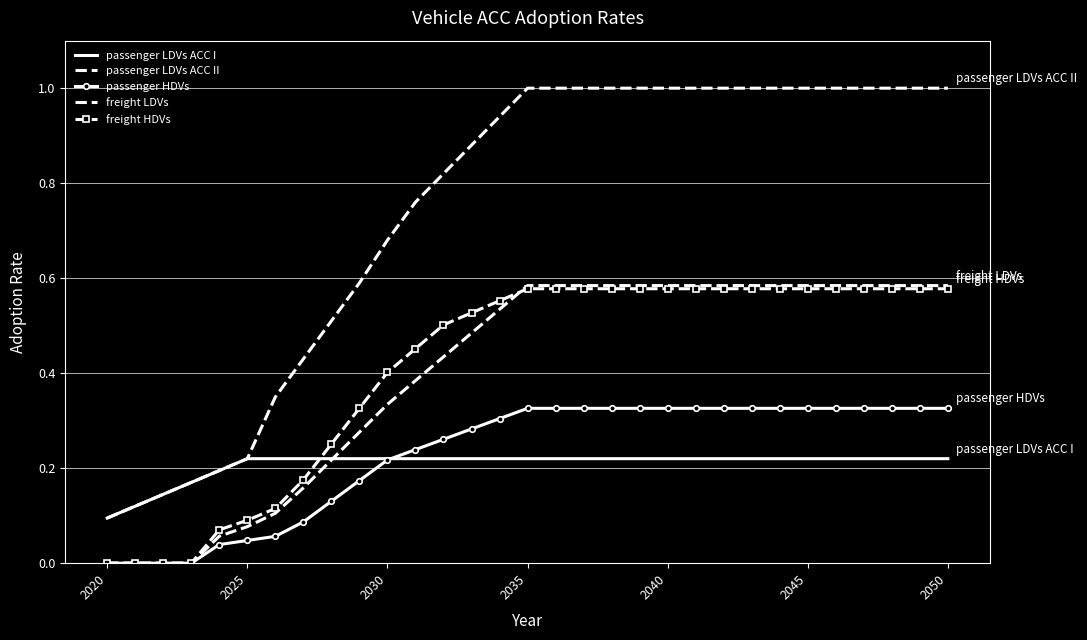

What is the sum of all passenger LDVs ACC II values?

22.9